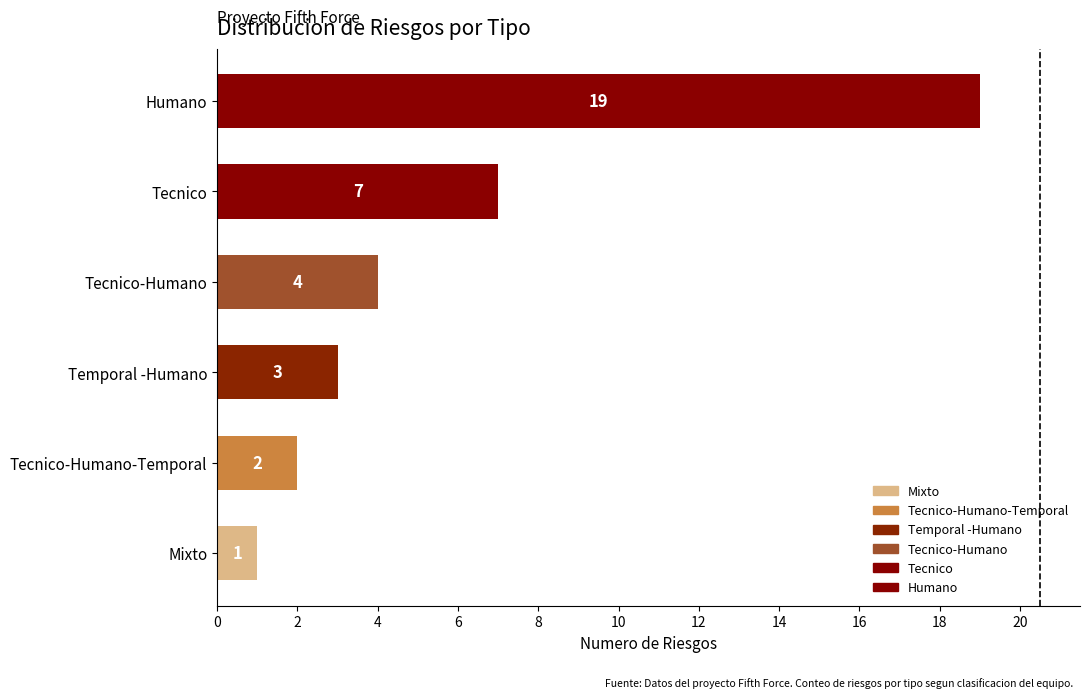

The value at Mixto is 1. True or false?

True